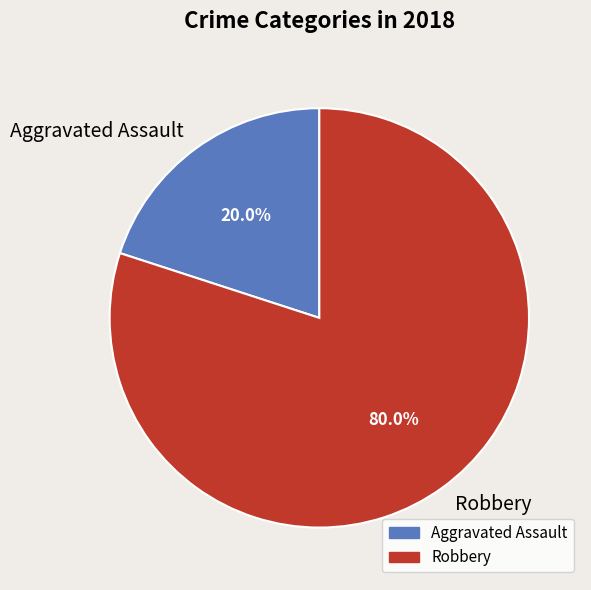

Count the number of slices in the pie.

2